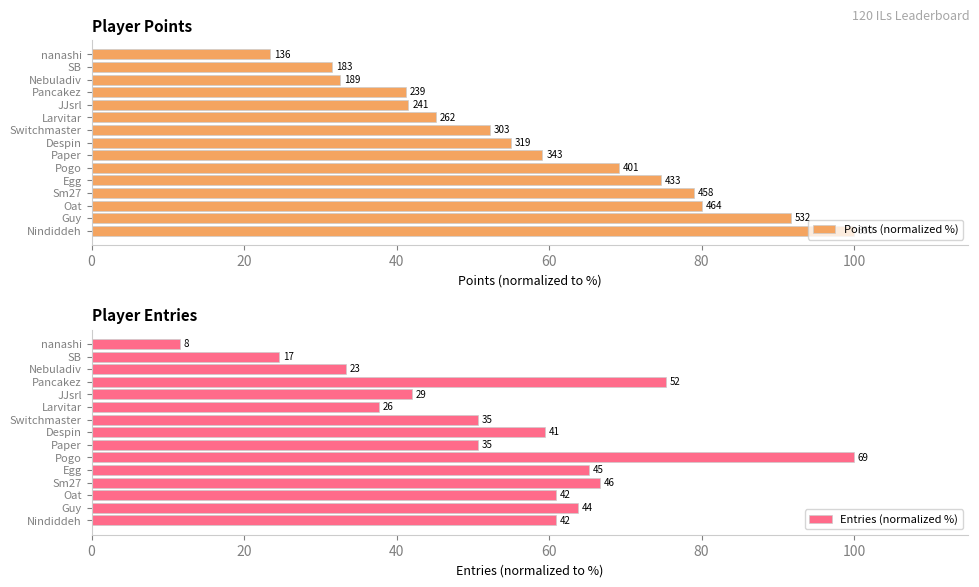

How many distinct data groups are displayed?

2